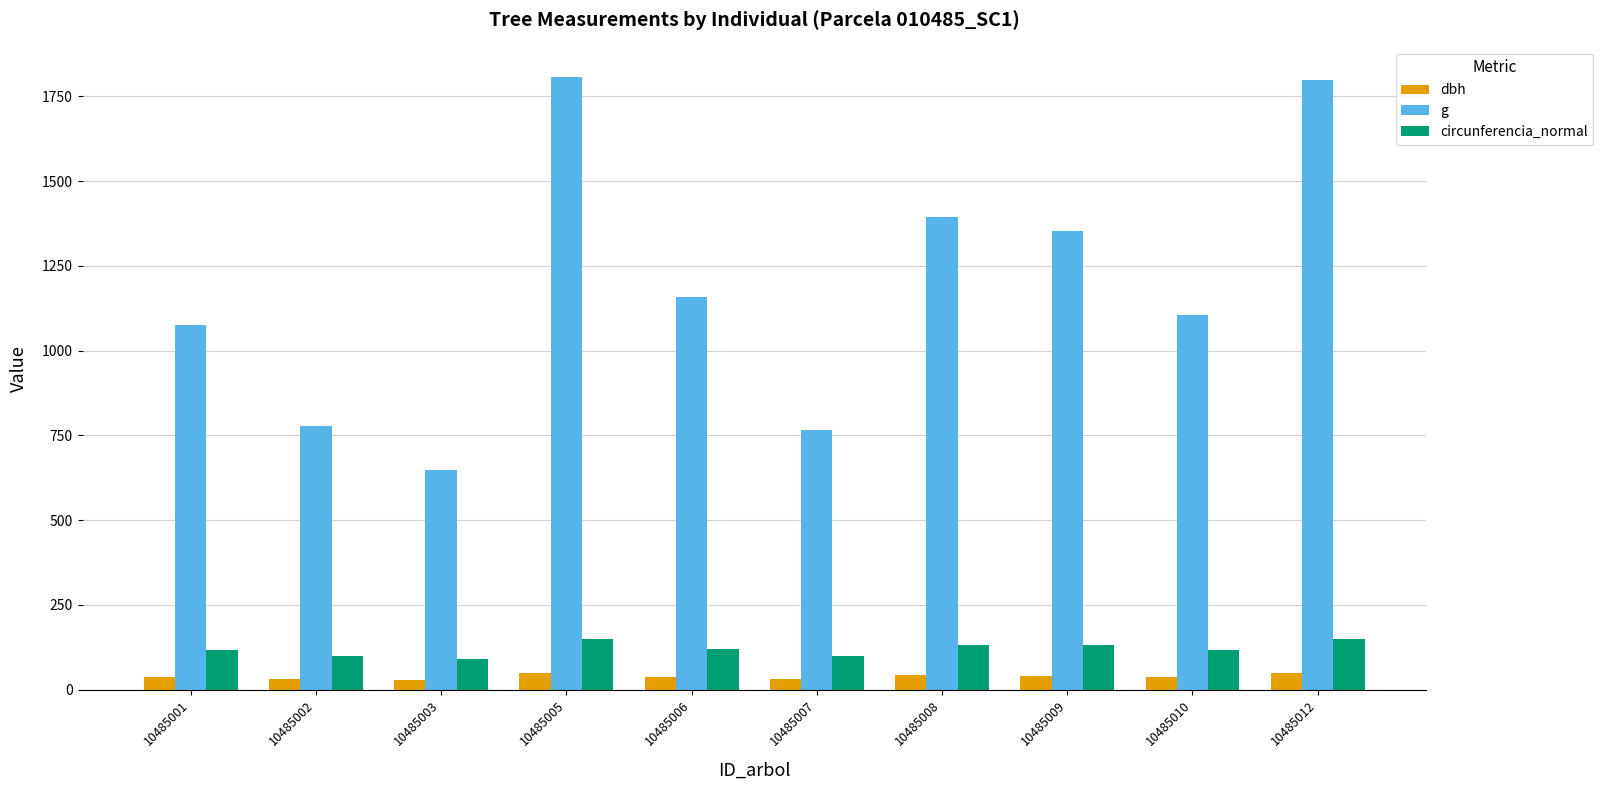

Rank the series at 10485005 from lowest to highest value.

dbh, circunferencia_normal, g